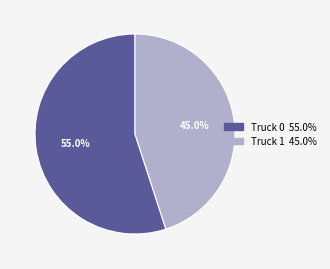

Which slice is the largest?

Truck 0